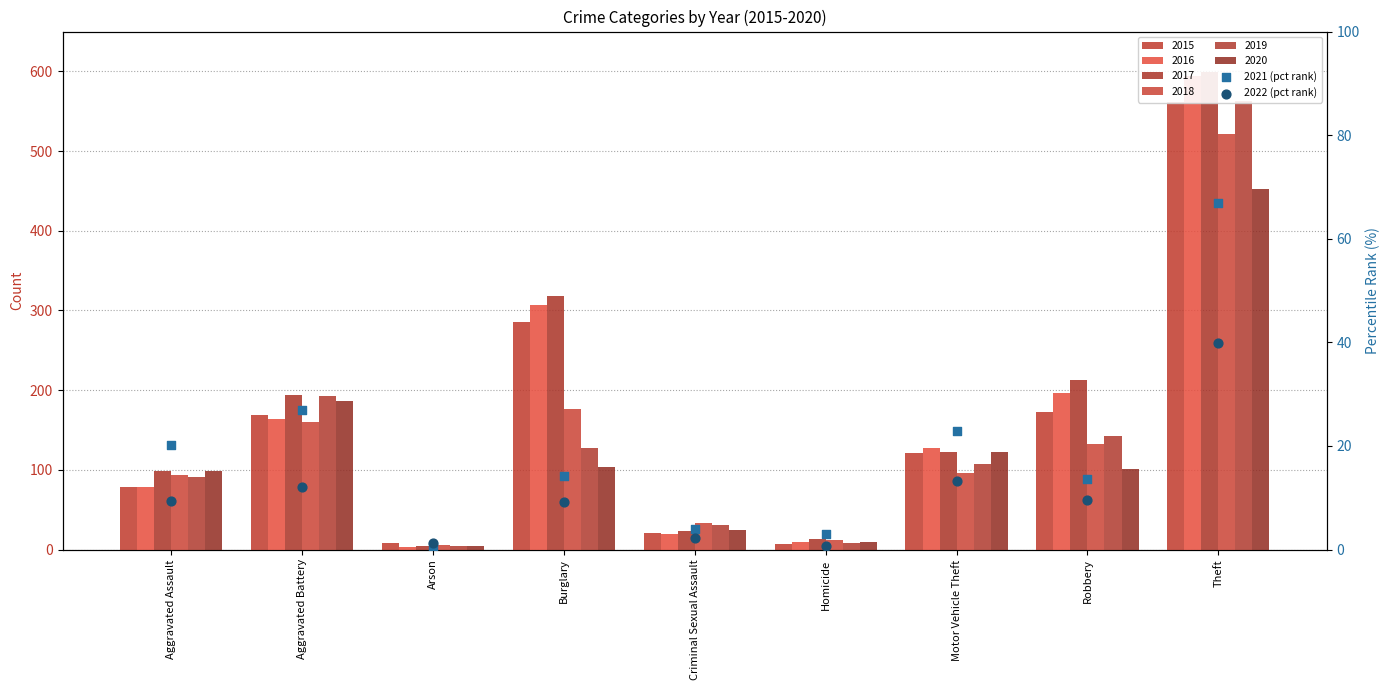

Is the value of 2022 (pct rank) at Criminal Sexual Assault greater than the value of 2021 (pct rank) at Homicide?

No